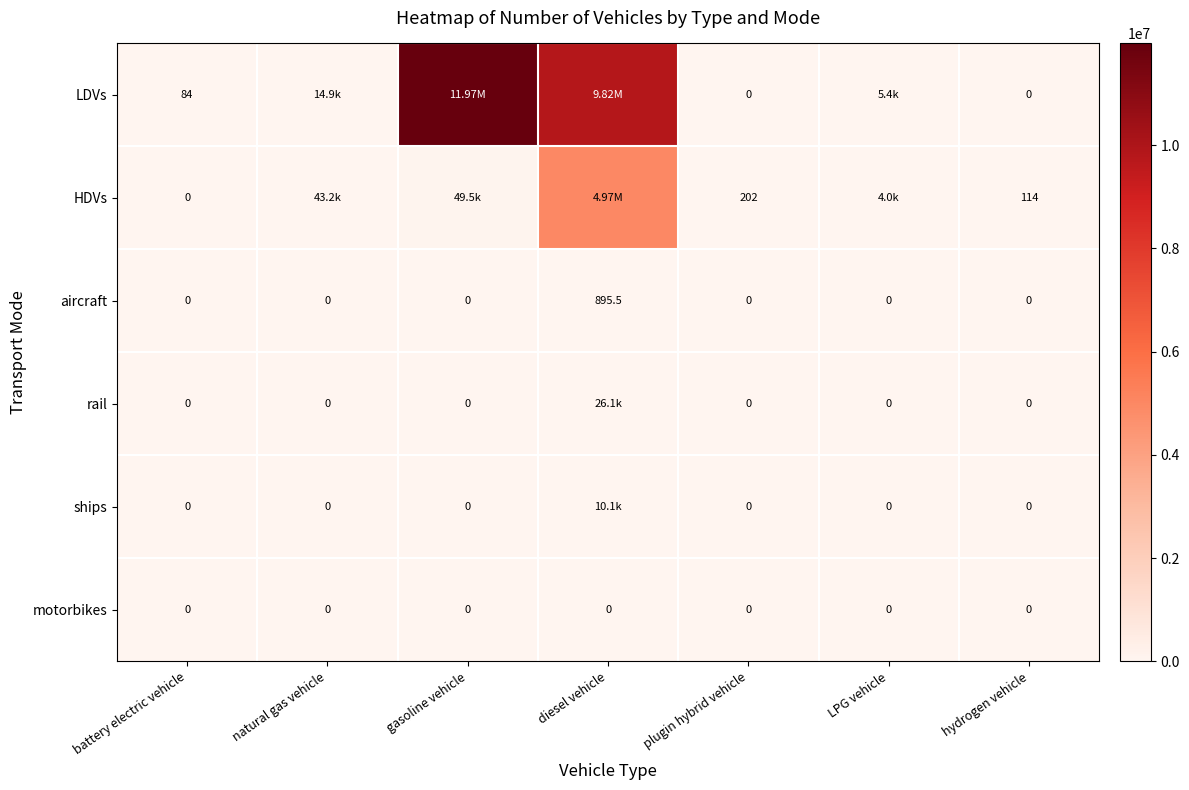

The value of ships at diesel vehicle is 10110.0. True or false?

True